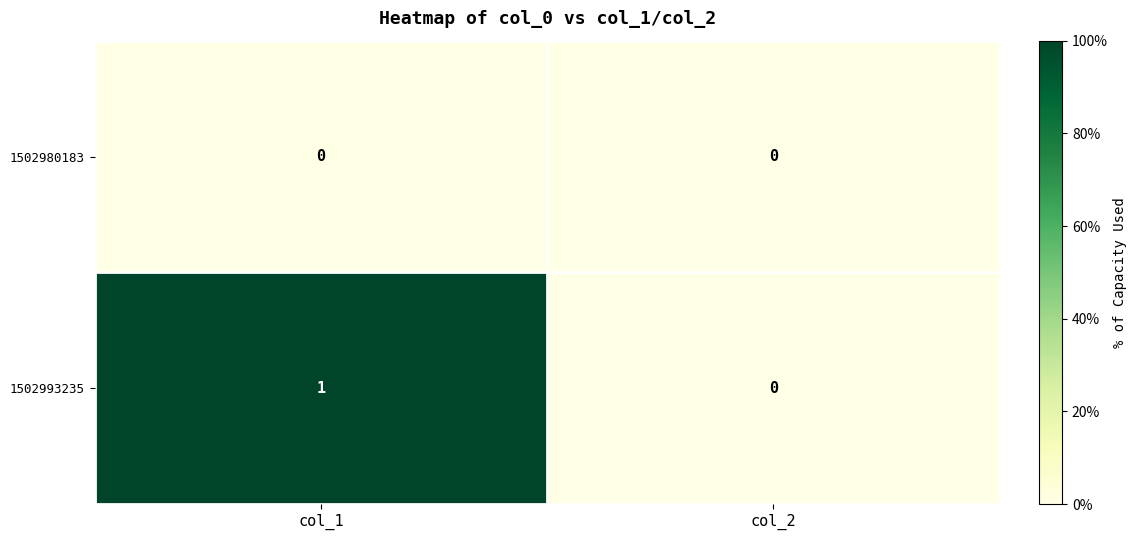

Which category has the highest value in the 1502993235 series?

col_1